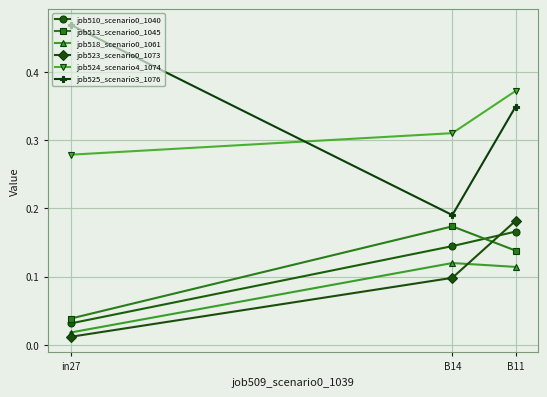

At which label is job510_scenario0_1040 closest to 0?

in27